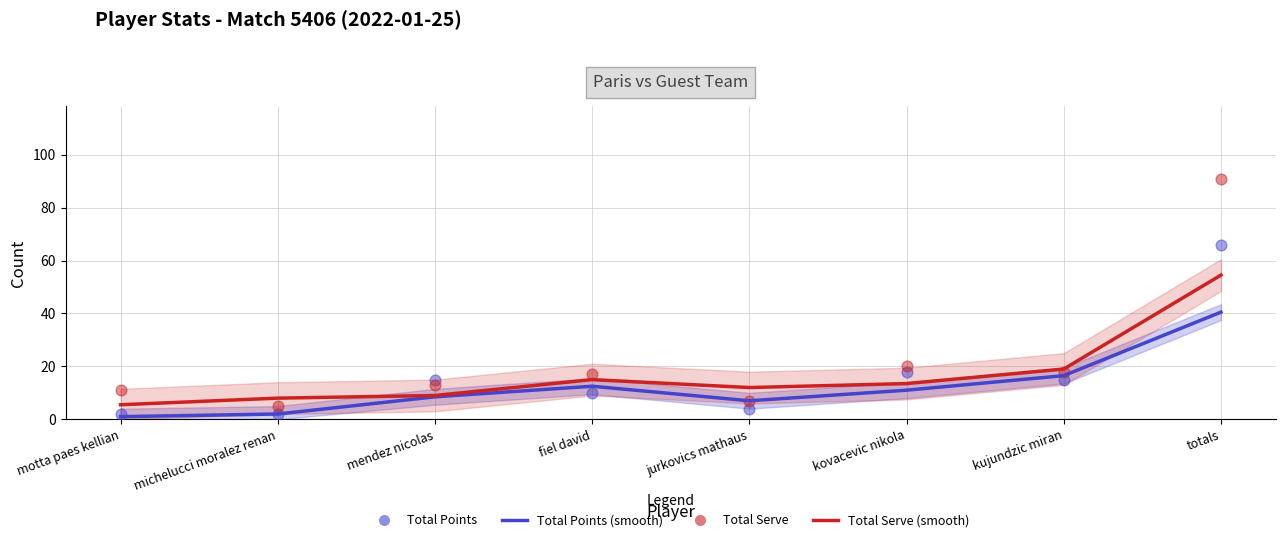

What are all the series names shown in the legend?

Total Points (smooth), Total Serve (smooth), Total Points, Total Serve